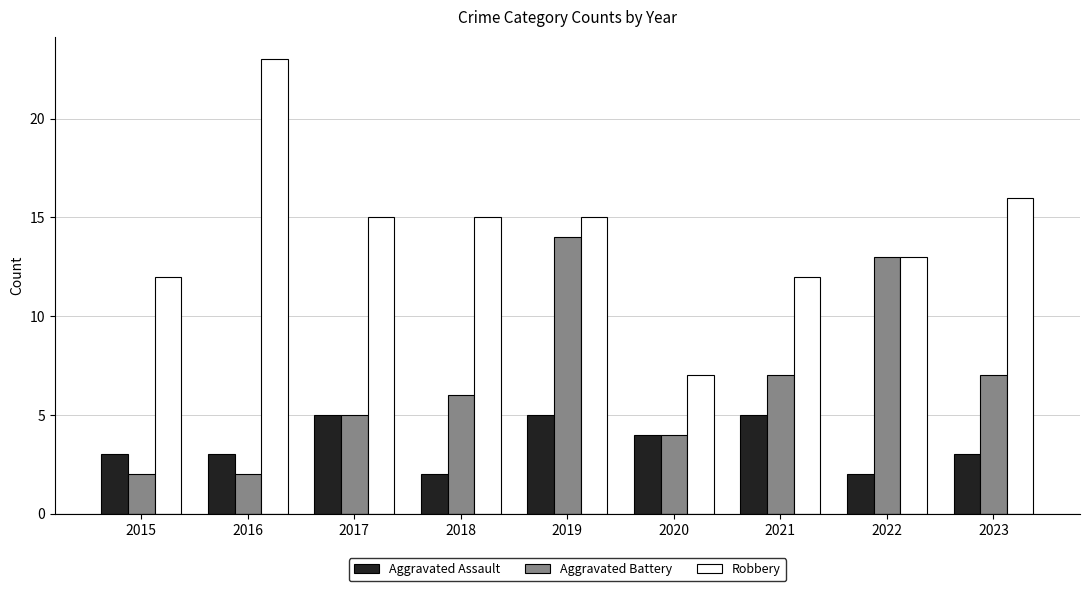

The value of Robbery at 2018 is 24. True or false?

False